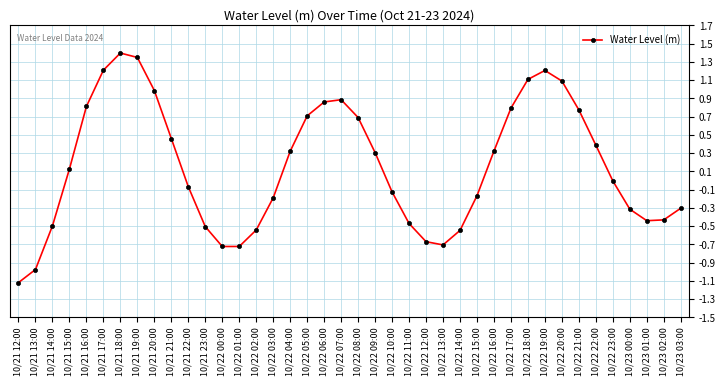

How many interior local peaks (higher than both neighbors) does the data have?

3